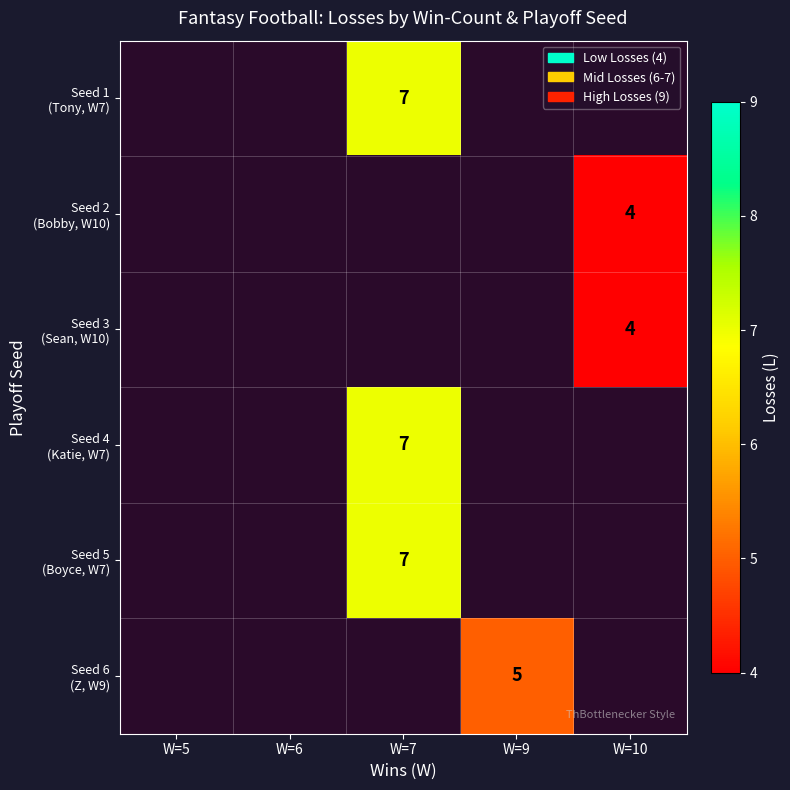

What is the smallest value displayed?

4.0